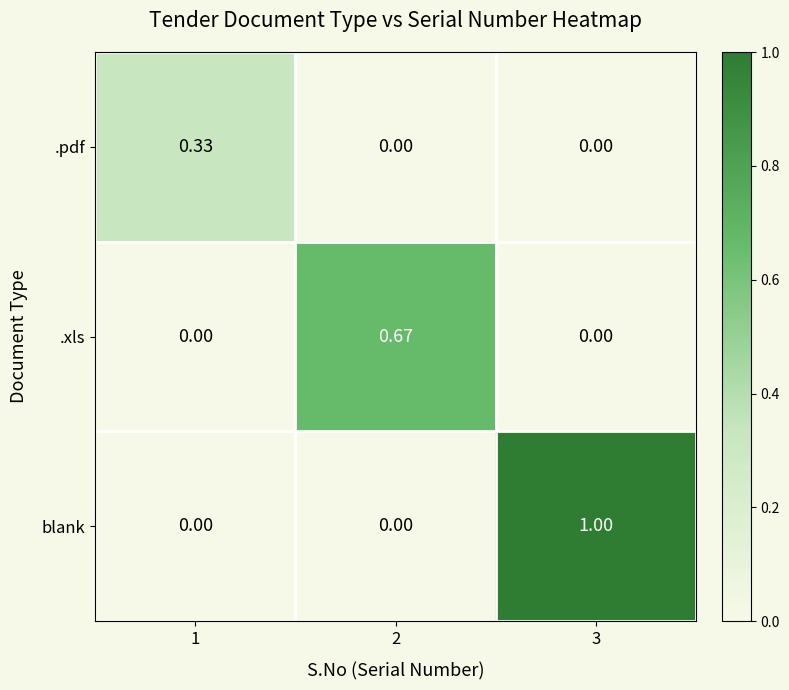

Which series has the largest range (max minus min)?

blank